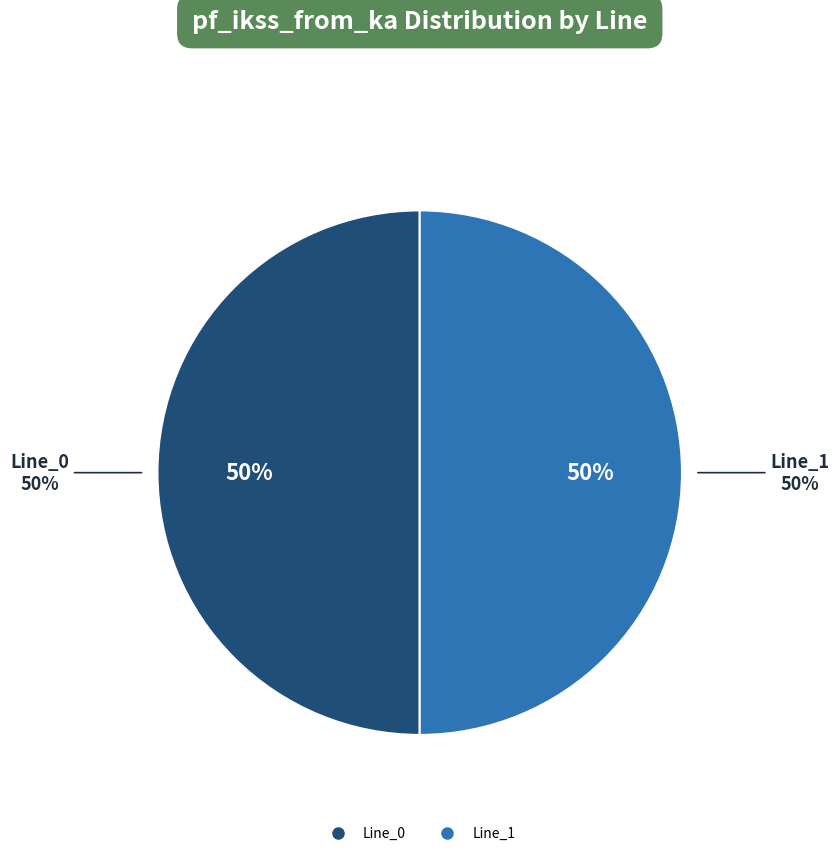

True or false: Line_2 accounts for 9% of the total.

False